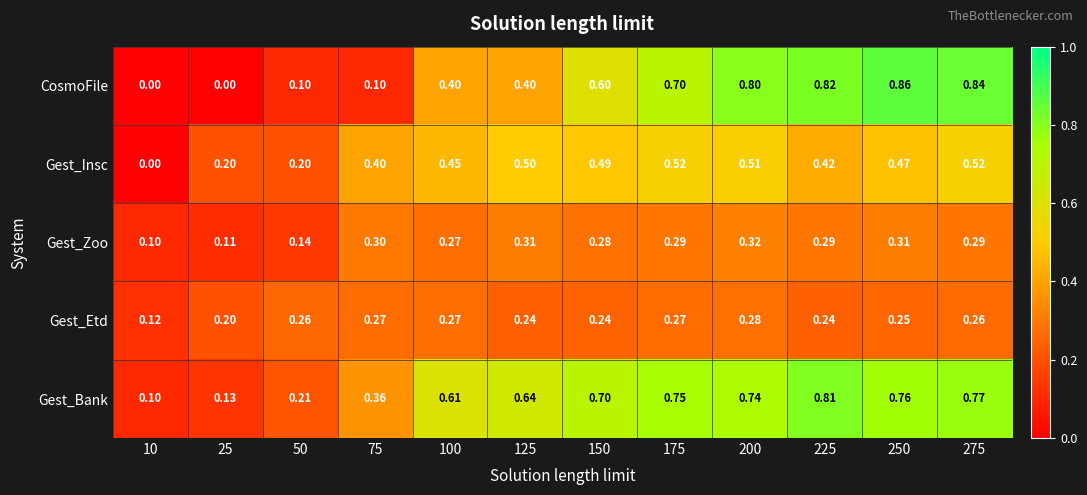

At which category is the sum across all series the highest?

275